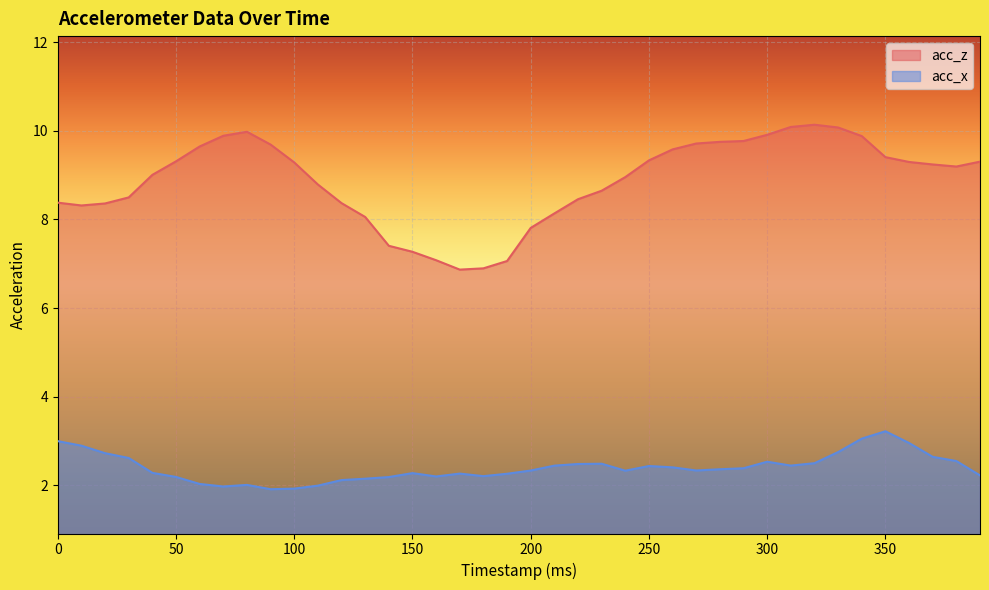

Reading left to right, transcribe all the data shown in this chart.

acc_z: 0=8.4	10=8.3	20=8.4	30=8.5	40=9.0	50=9.3	60=9.6	70=9.9	80=10.0	90=9.7	100=9.3	110=8.8	120=8.4	130=8.1	140=7.4	150=7.3	160=7.1	170=6.9	180=6.9	190=7.1	200=7.8	210=8.1	220=8.5	230=8.6	240=9.0	250=9.3	260=9.6	270=9.7	280=9.8	290=9.8	300=9.9	310=10.1	320=10.1	330=10.1	340=9.9	350=9.4	360=9.3	370=9.2	380=9.2	390=9.3
acc_x: 0=3.0	10=2.9	20=2.7	30=2.6	40=2.3	50=2.2	60=2.0	70=2.0	80=2.0	90=1.9	100=1.9	110=2.0	120=2.1	130=2.1	140=2.2	150=2.3	160=2.2	170=2.3	180=2.2	190=2.3	200=2.3	210=2.4	220=2.5	230=2.5	240=2.3	250=2.4	260=2.4	270=2.3	280=2.4	290=2.4	300=2.5	310=2.4	320=2.5	330=2.8	340=3.1	350=3.2	360=3.0	370=2.6	380=2.5	390=2.2